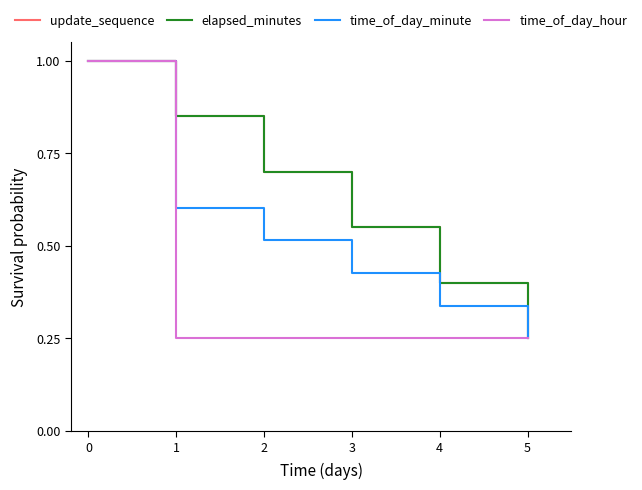

Does the chart have visible grid lines?

No